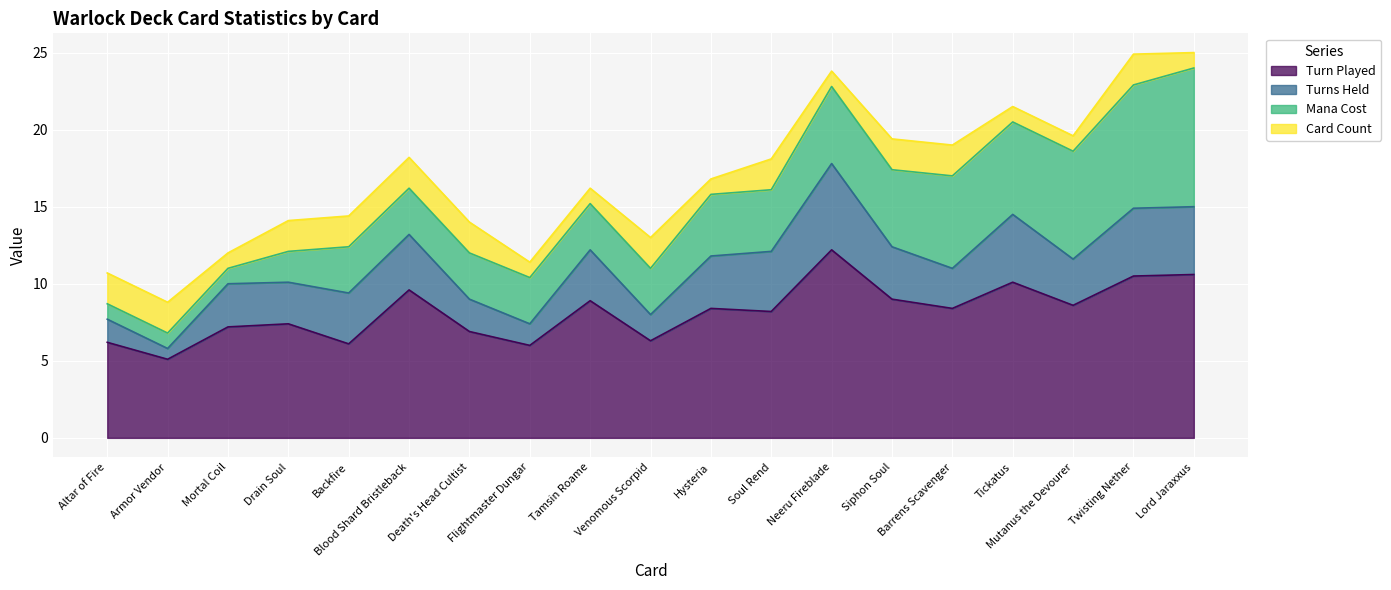

At which category does the chart reach its minimum across all series?

Armor Vendor